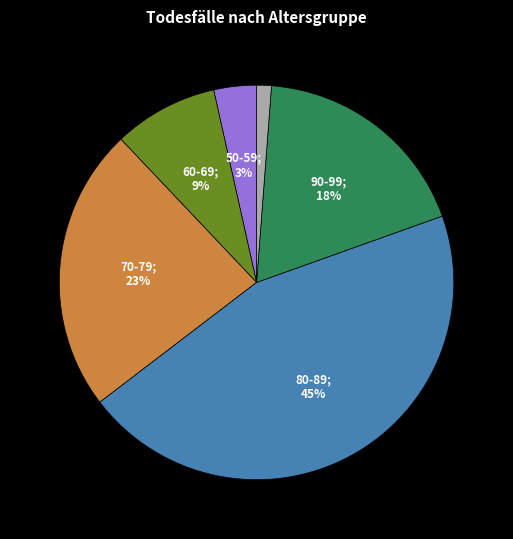

To the nearest percent, what is the average slice percentage?

17%